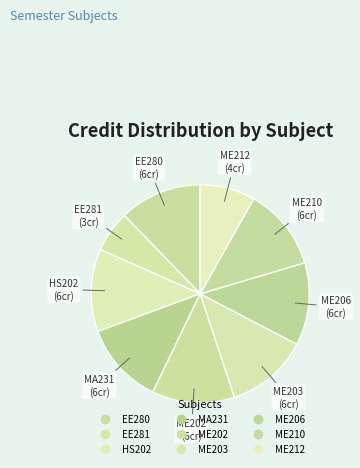

Approximately how many times larger is the value at EE280 compared to ME212?

1.5